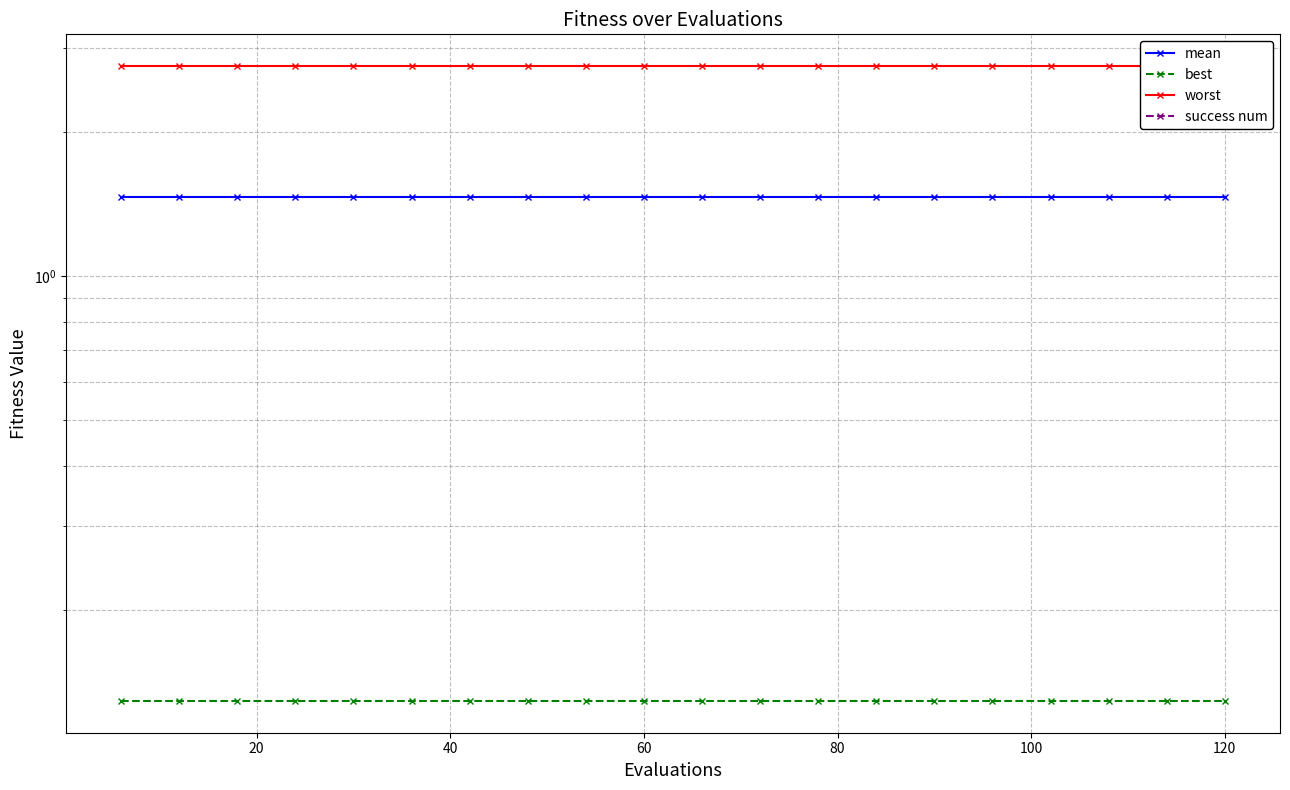

Is the value of mean at 14 greater than the value of worst at 19?

No